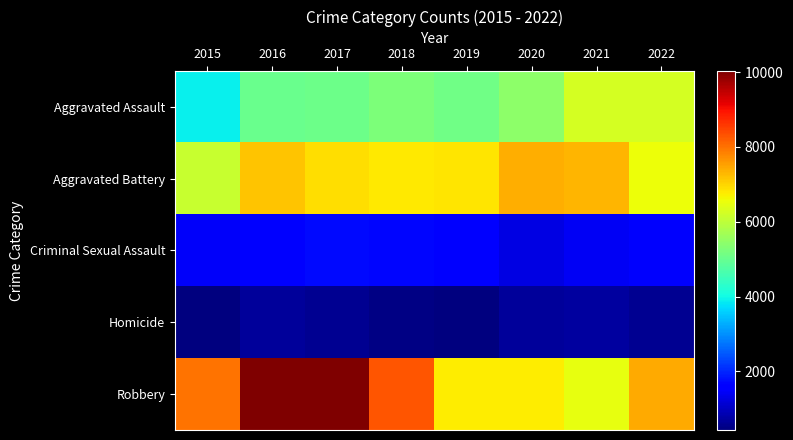

Between 2017 and 2019, which is larger?

2019